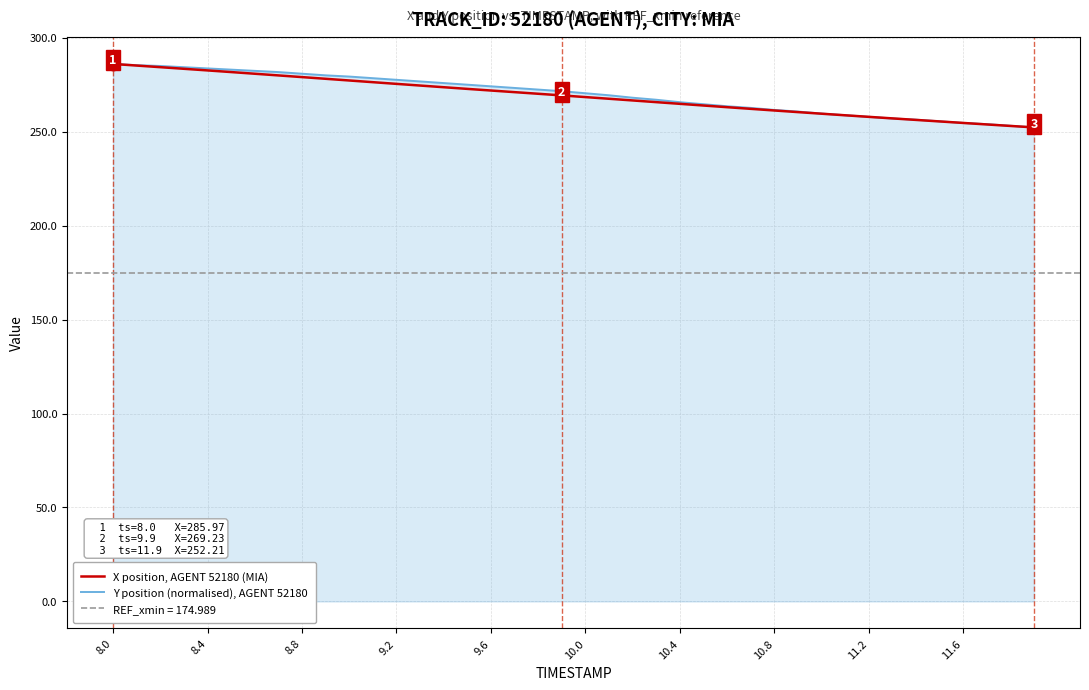

How many lines are shown in the chart?

2